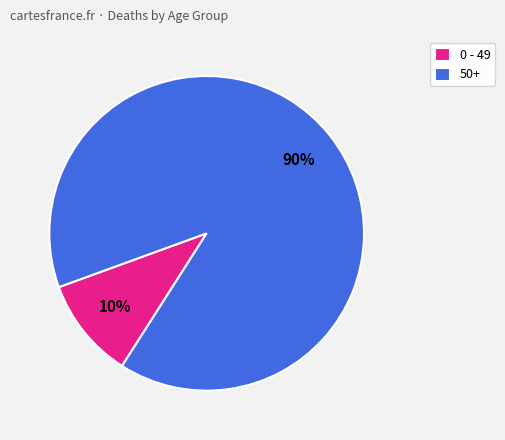

To the nearest percent, what is the combined percentage of 0 - 49 and 50+?

100%